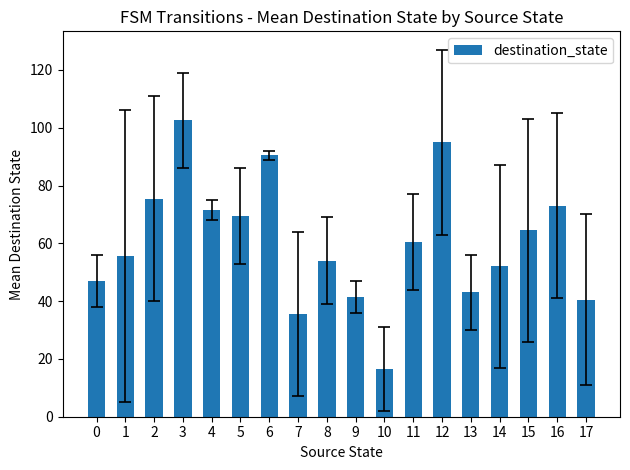

What is the greatest value displayed?

102.5